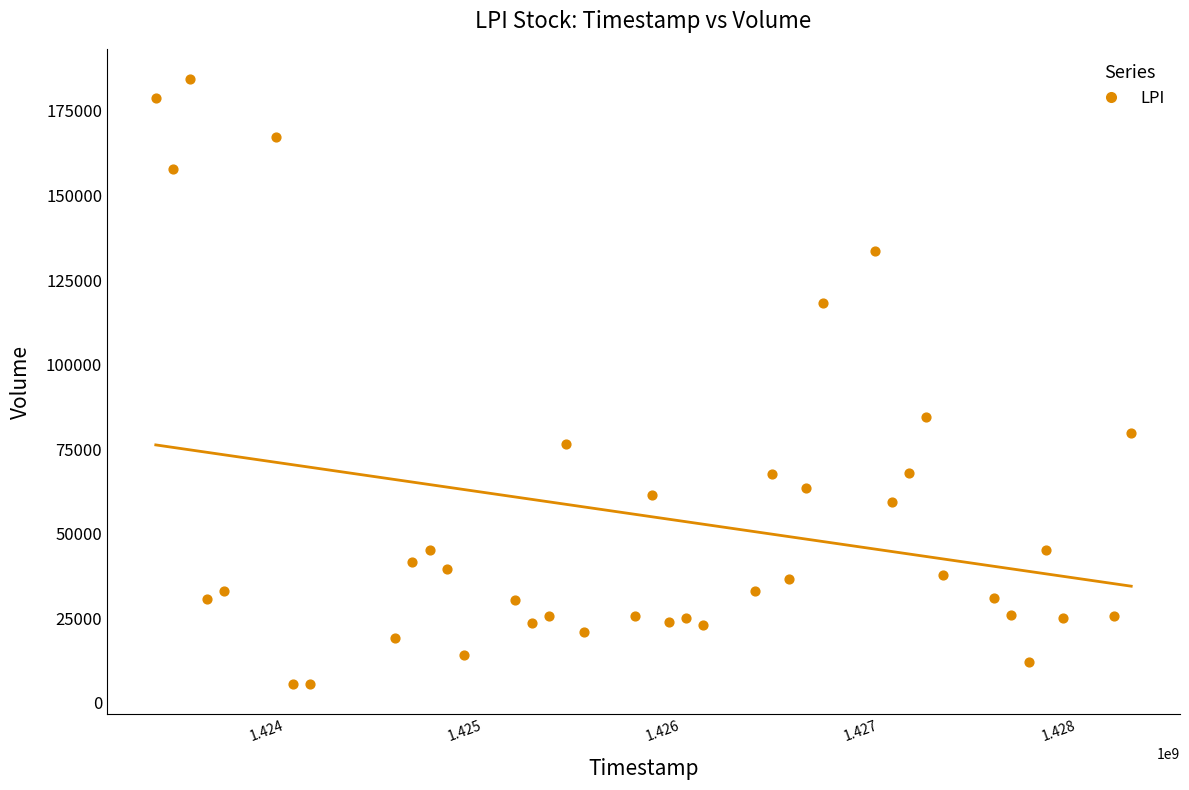

What Y value in the scatter plot is closest to 95000?

84400